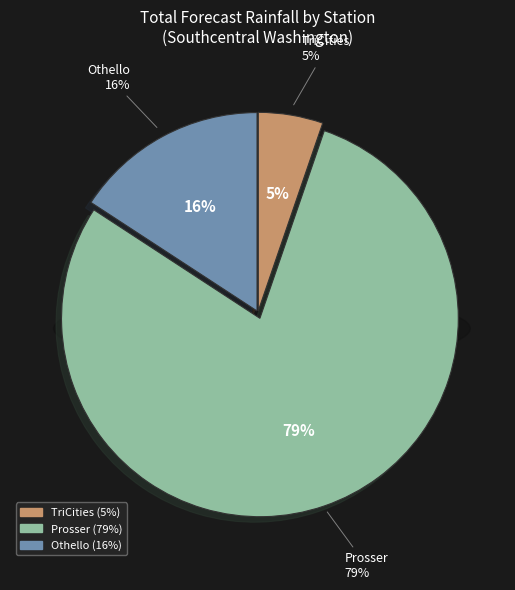

Is Othello the majority of the pie?

No